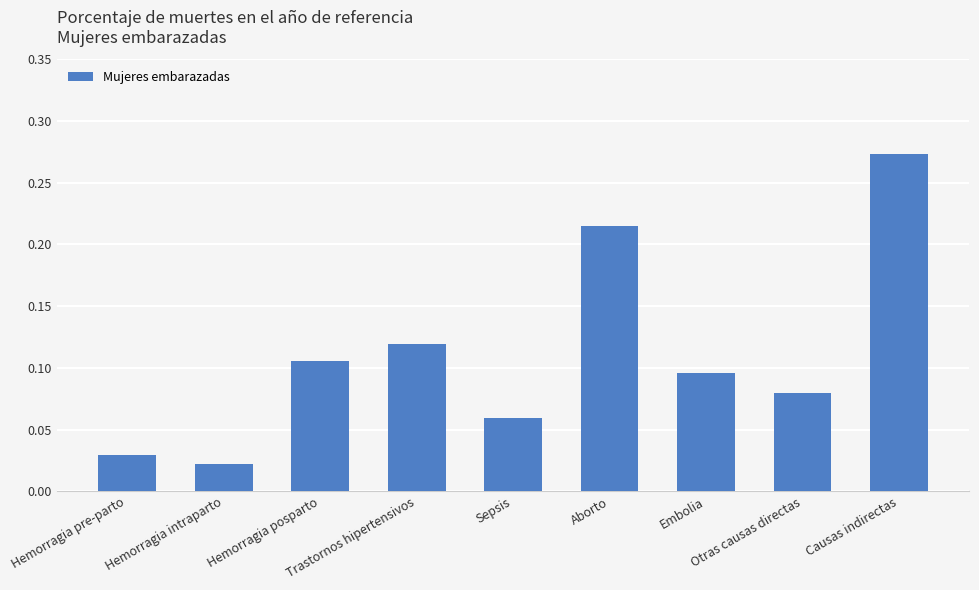

Rank the categories by value from lowest to highest.

Hemorragia intraparto, Hemorragia pre-parto, Sepsis, Otras causas directas, Embolia, Hemorragia posparto, Trastornos hipertensivos, Aborto, Causas indirectas